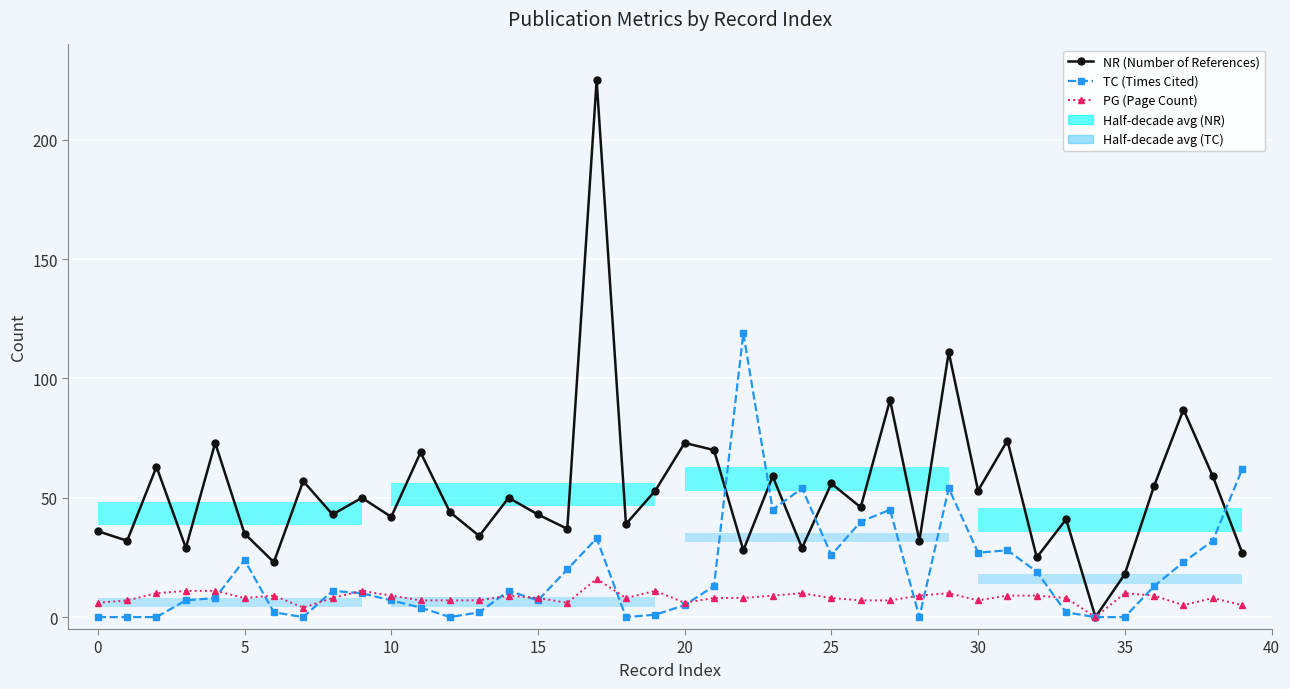

True or false: PG (Page Count) has a value of 4 at 38.

False